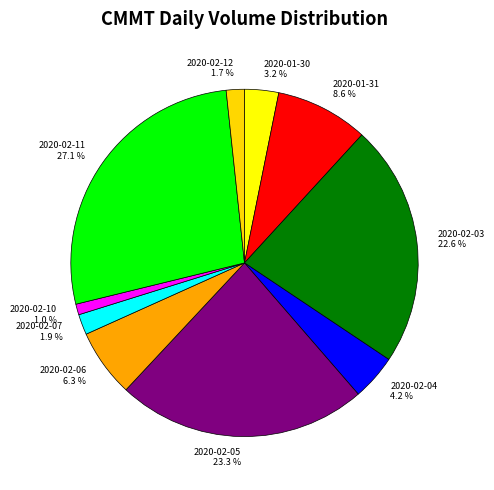

How much of the chart is everything except 2020-02-03?

77.4%